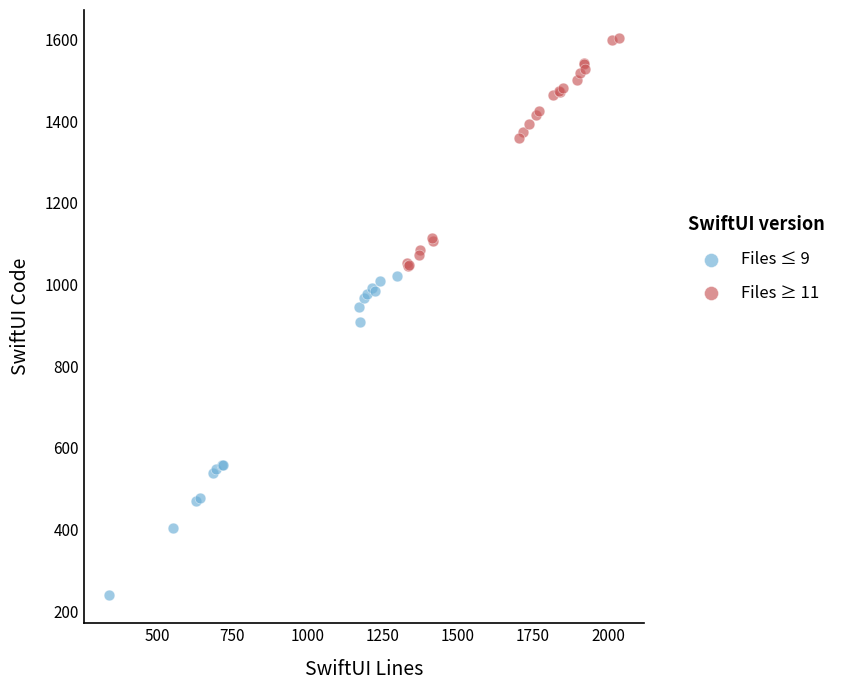

What are all the series names shown in the legend?

Files ≤ 9, Files ≥ 11